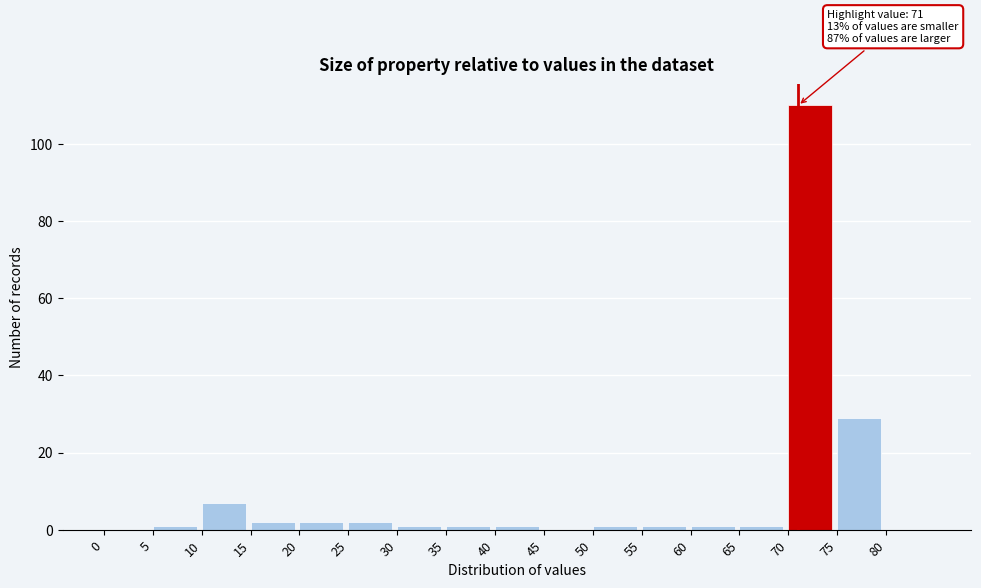

Over which range of the x-axis is the bar tallest?

70 to 75